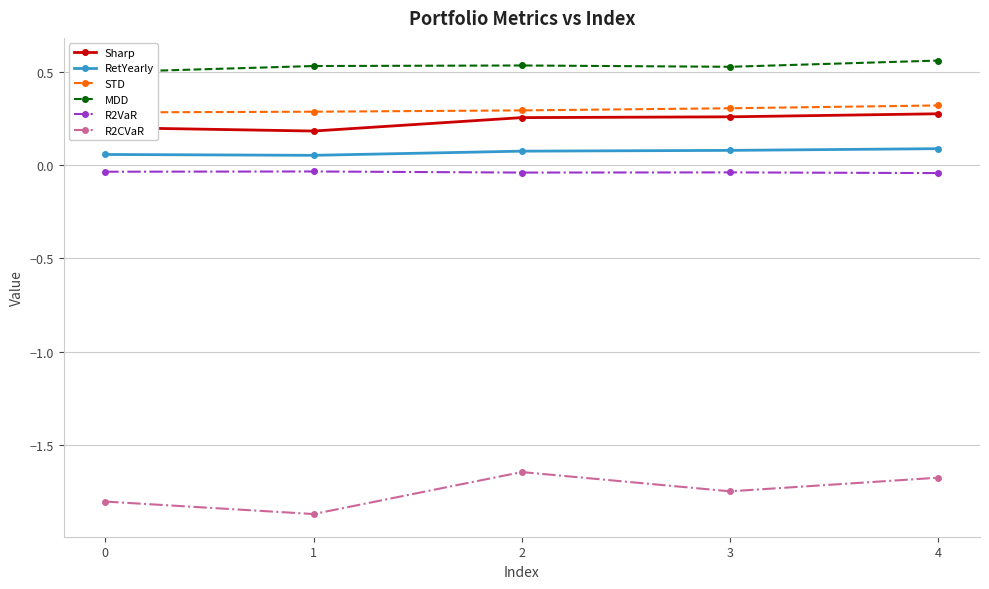

What is the greatest value displayed?

0.6